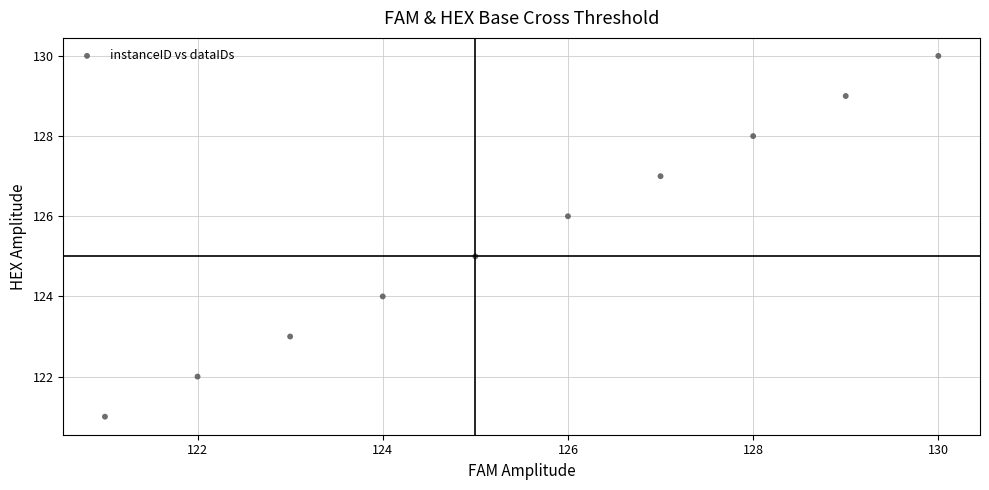

What is the range of Y values (max minus min)?

9